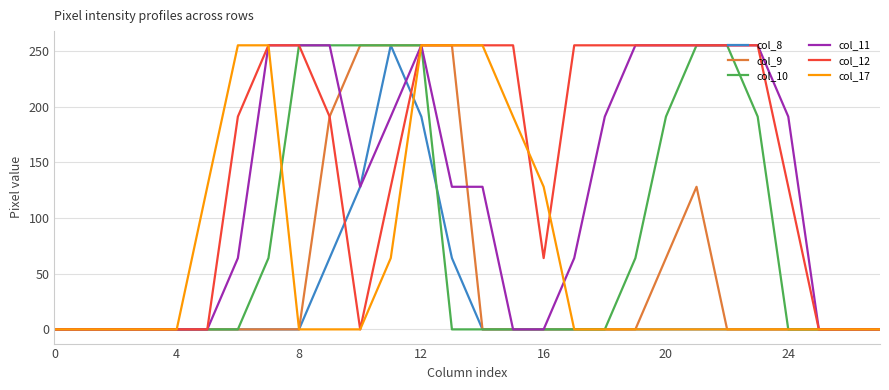

What is the greatest value displayed?

255